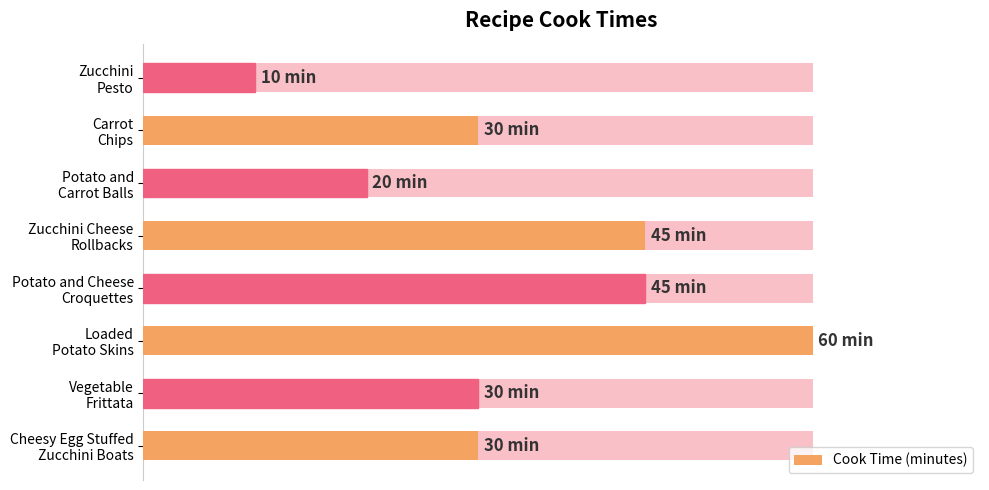

Is it true that the value at 40 is 63?

False